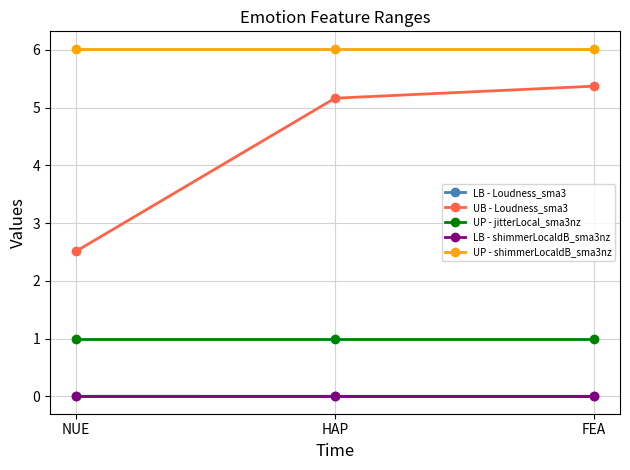

Which series changed the most between NUE and HAP?

UB - Loudness_sma3